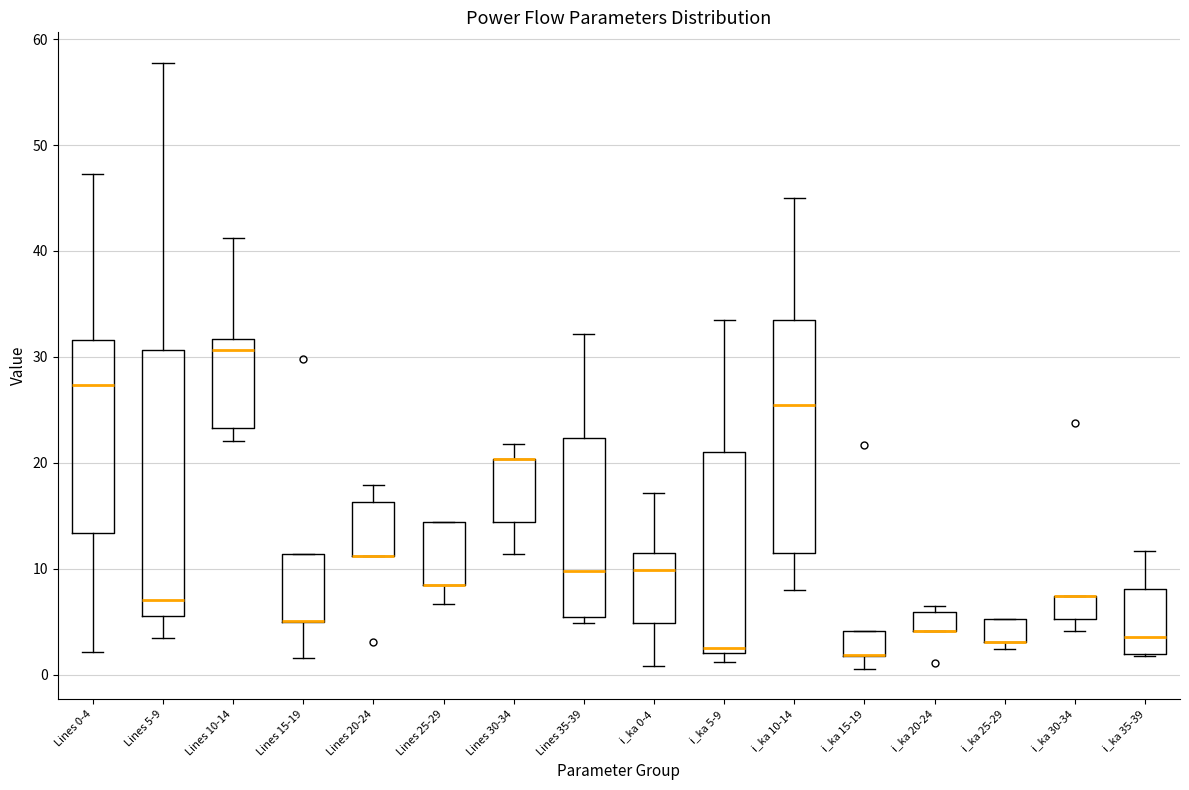

Reading left to right, read every box against the y-axis: the position of its median line, the range the box covers, and the ends of its whiskers. The values are not printed on the chart, so give them approximately, as read against the axis.

Lines 0-4: median 27, box 13 to 32, whiskers 2 to 47
Lines 5-9: median 7, box 6 to 31, whiskers 3 to 58
Lines 10-14: median 31, box 23 to 32, whiskers 22 to 41
Lines 15-19: median 5 (drawn on the box's lower edge), box 5 to 11, whiskers 2 to 11
Lines 20-24: median 11 (drawn on the box's lower edge), box 11 to 16, whiskers 11 to 18
Lines 25-29: median 9 (drawn on the box's lower edge), box 9 to 14, whiskers 7 to 14
Lines 30-34: median 20 (drawn on the box's upper edge), box 14 to 20, whiskers 11 to 22
Lines 35-39: median 10, box 5 to 22, whiskers 5 (just below the box's lower edge) to 32
i_ka 0-4: median 10, box 5 to 12, whiskers 1 to 17
i_ka 5-9: median 3, box 2 to 21, whiskers 1 to 33
i_ka 10-14: median 25, box 12 to 33, whiskers 8 to 45
i_ka 15-19: median 2 (drawn on the box's lower edge), box 2 to 4, whiskers 1 to 4
i_ka 20-24: median 4 (drawn on the box's lower edge), box 4 to 6, whiskers 4 to 7
i_ka 25-29: median 3 (drawn on the box's lower edge), box 3 to 5, whiskers 2 to 5
i_ka 30-34: median 7 (drawn on the box's upper edge), box 5 to 7, whiskers 4 to 7
i_ka 35-39: median 4, box 2 to 8, whiskers 2 to 12